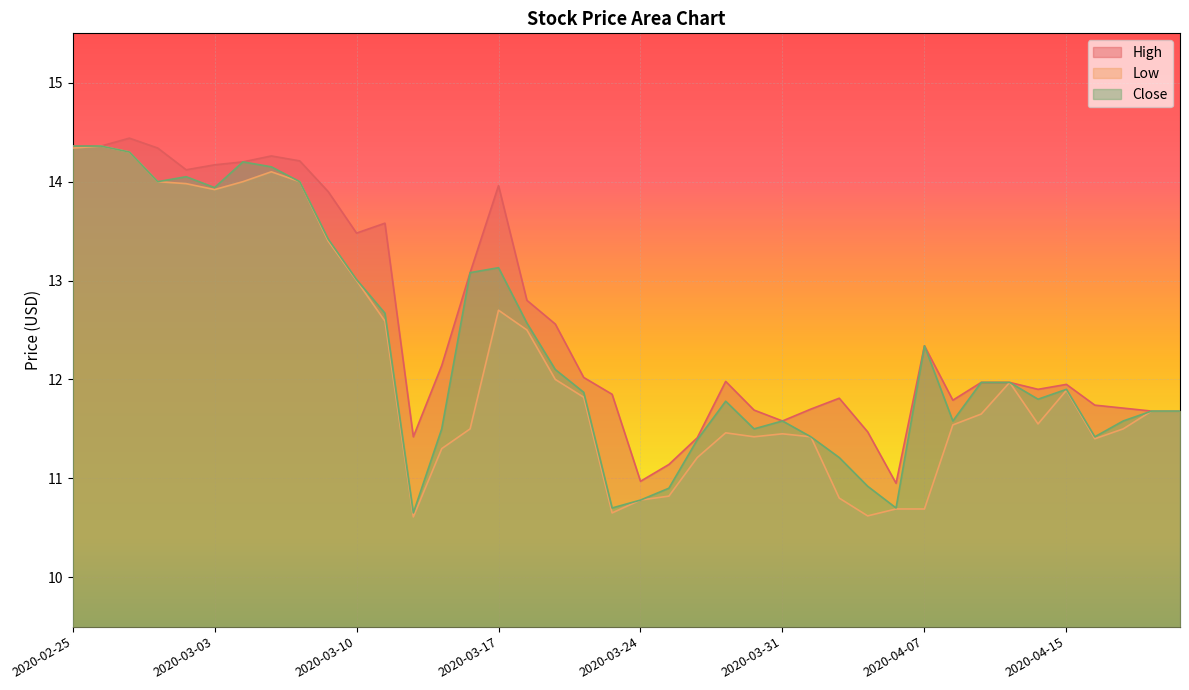

What is the spread (max minus min) of values at 2020-03-17?

1.3